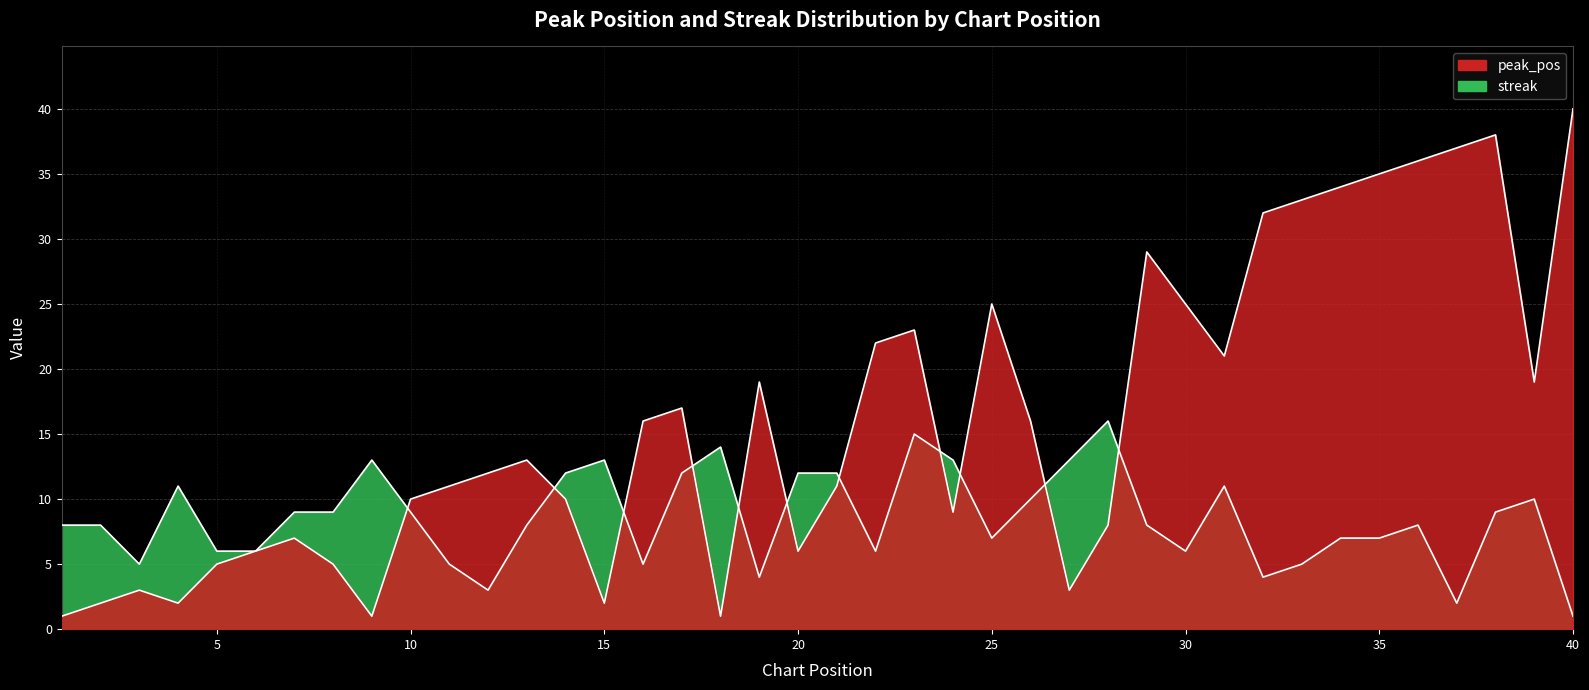

Rank the categories by streak value from highest to lowest.

28, 23, 18, 9, 15, 24, 27, 14, 17, 20, 21, 4, 31, 26, 39, 7, 8, 10, 38, 1, 2, 13, 29, 36, 25, 34, 35, 5, 6, 22, 30, 3, 11, 16, 33, 19, 32, 12, 37, 40